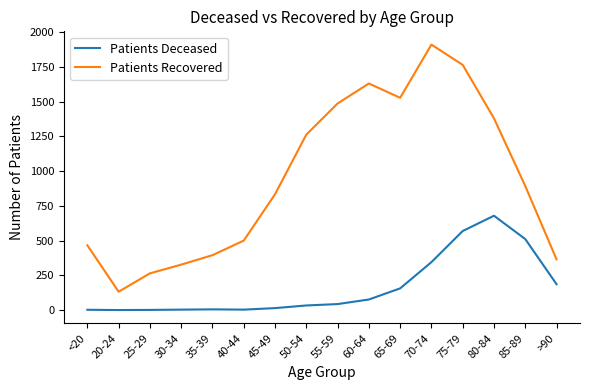

Is the value of Patients Recovered at 65-69 greater than the value of Patients Deceased at 55-59?

Yes